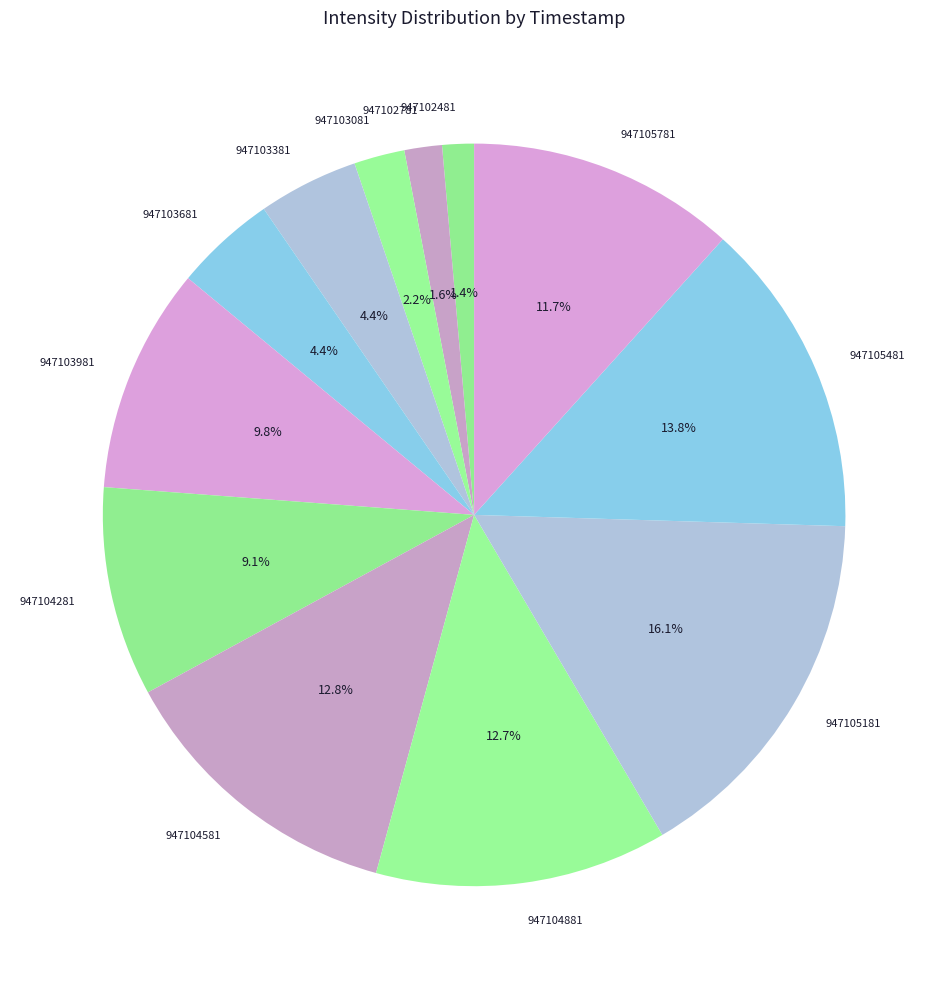

How many segments does this pie chart have?

12